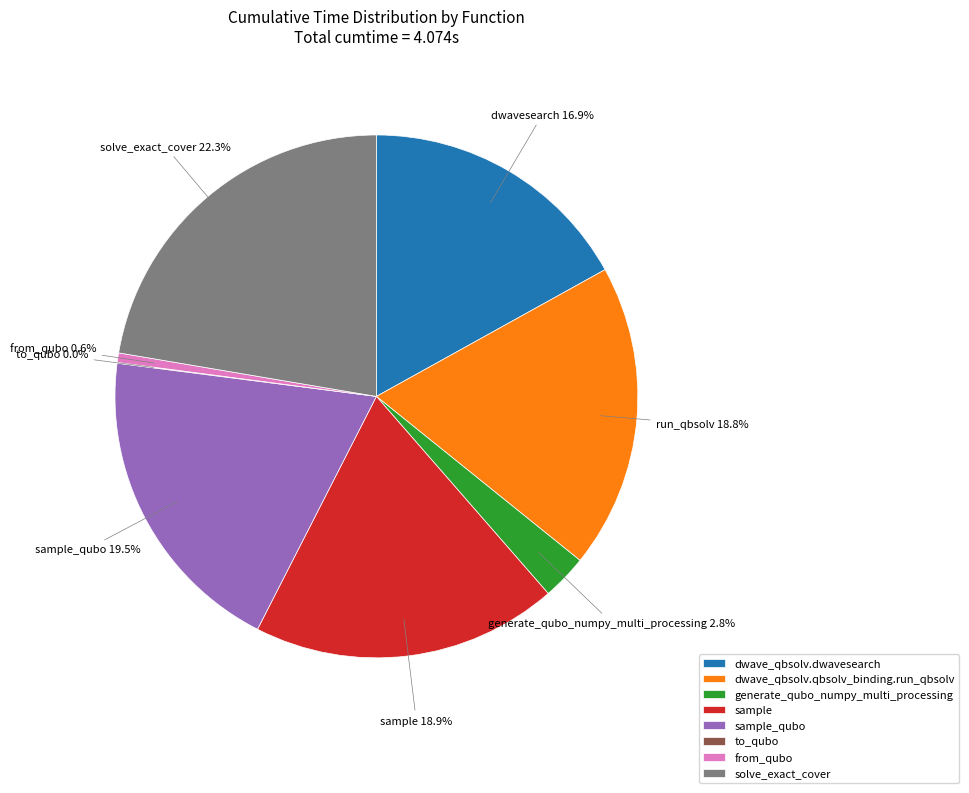

Do dwave_qbsolv.dwavesearch and from_qubo together represent more than half of the pie?

No